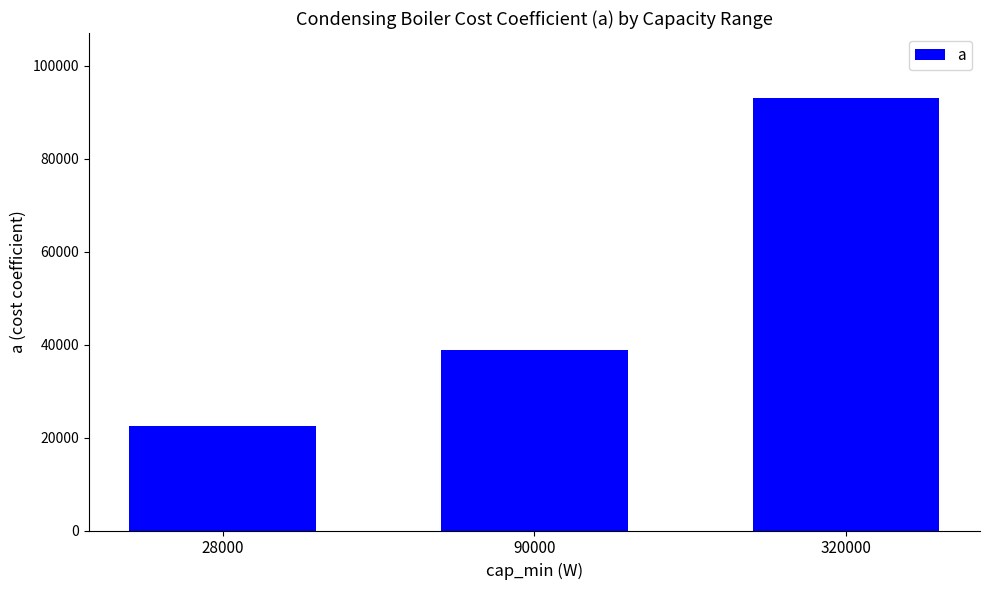

What is the difference between the second highest and minimum values?

16408.0